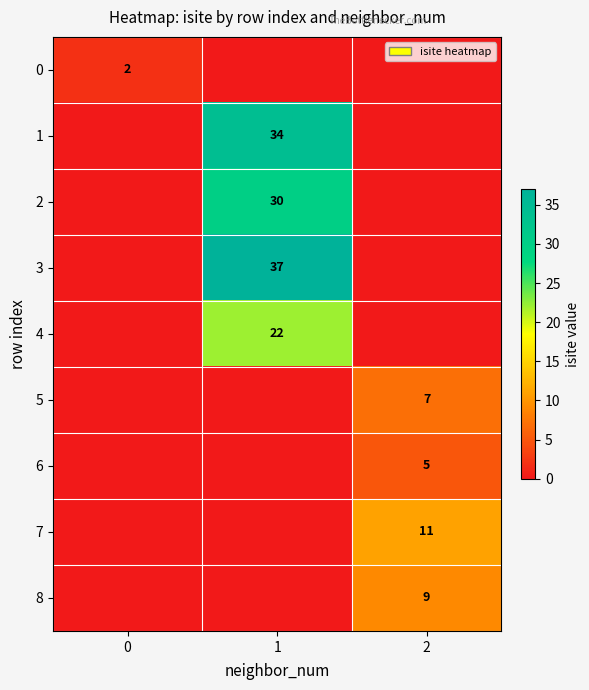

The 4 series shows 30 at 1. True or false?

False